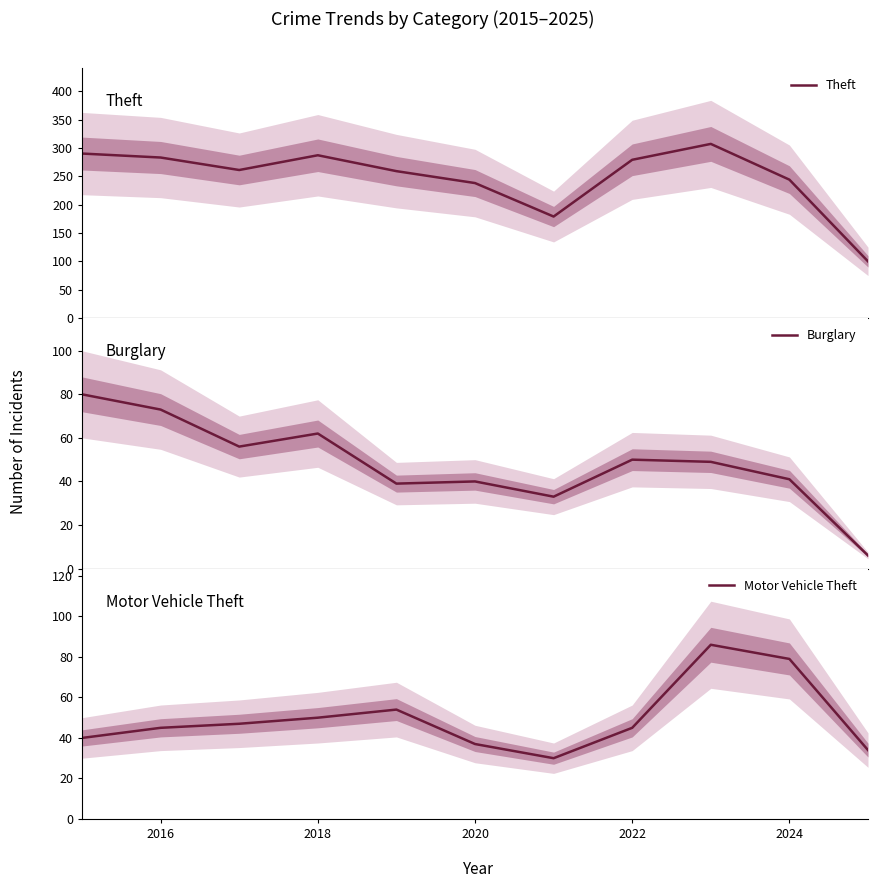

At 2016, list the series in order from largest to smallest.

Theft, Burglary, Motor Vehicle Theft